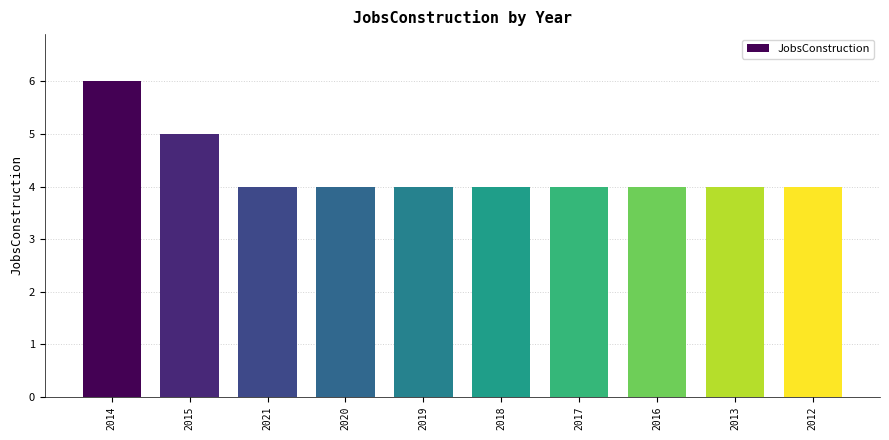

What is the average value?

4